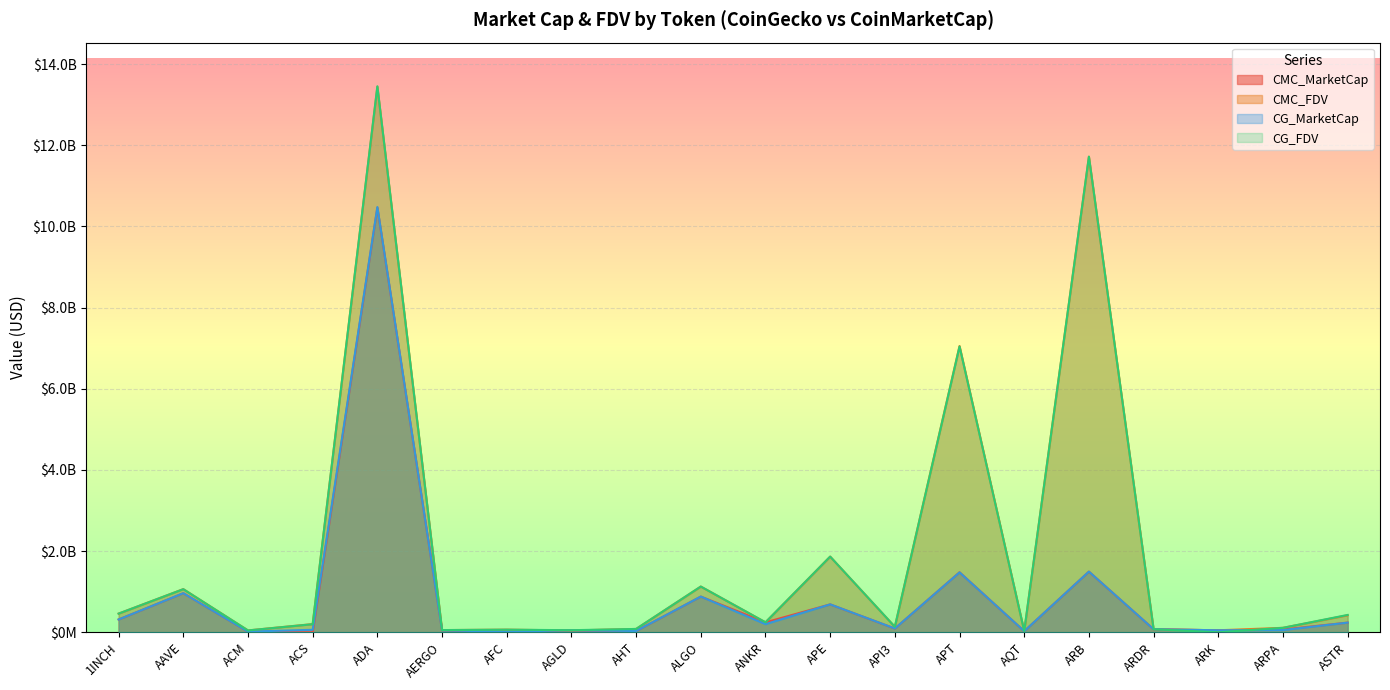

What is the total value across all series at ALGO?

4011776454.4